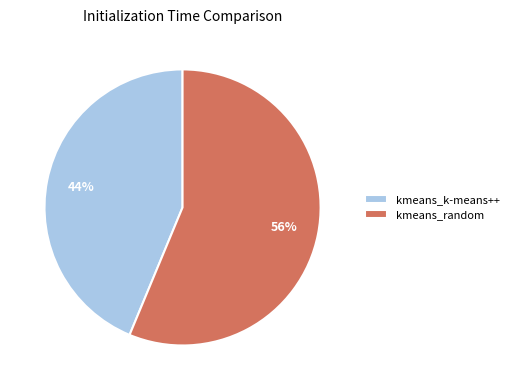

To the nearest percent, what is the combined percentage of kmeans_random and kmeans_k-means++?

100%